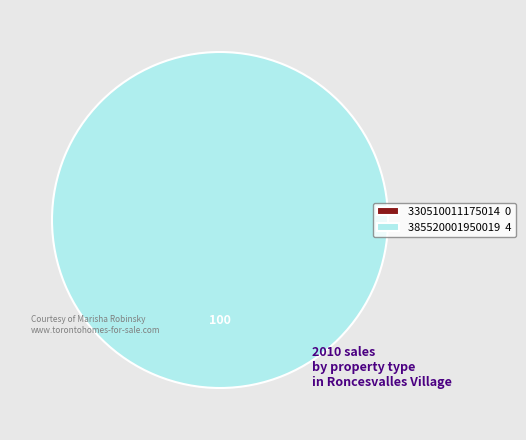

To the nearest percent, what is the difference between the largest and smallest slice percentages?

100%